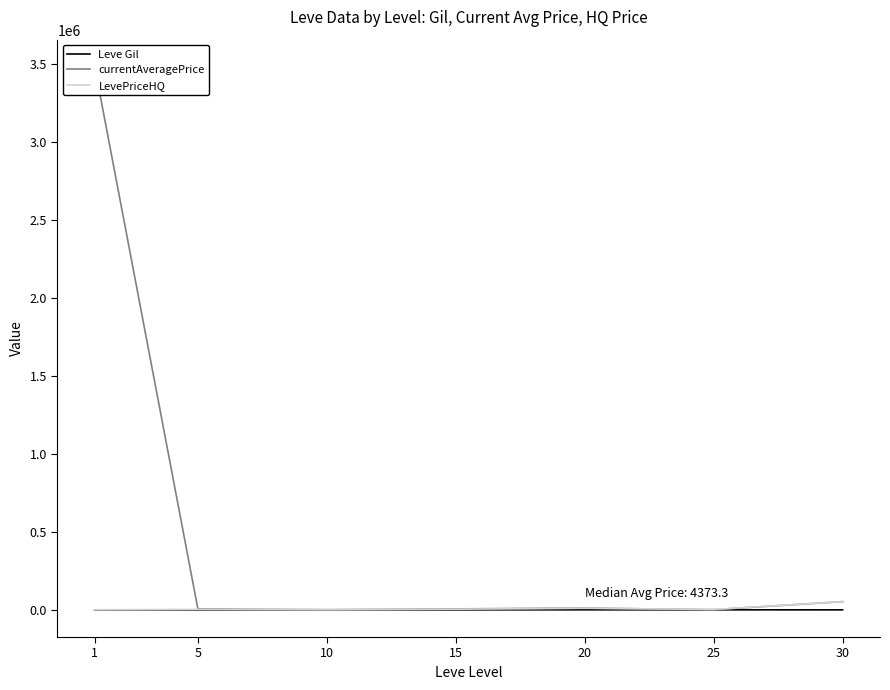

Which series has the largest total across all categories?

currentAveragePrice